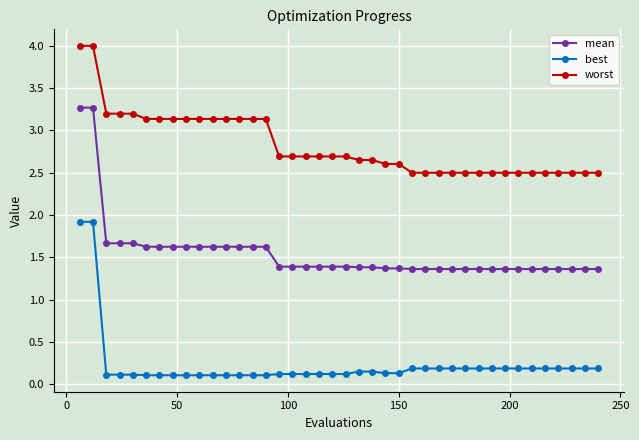

What is the value of the mean point at the 28th from the left?

1.4